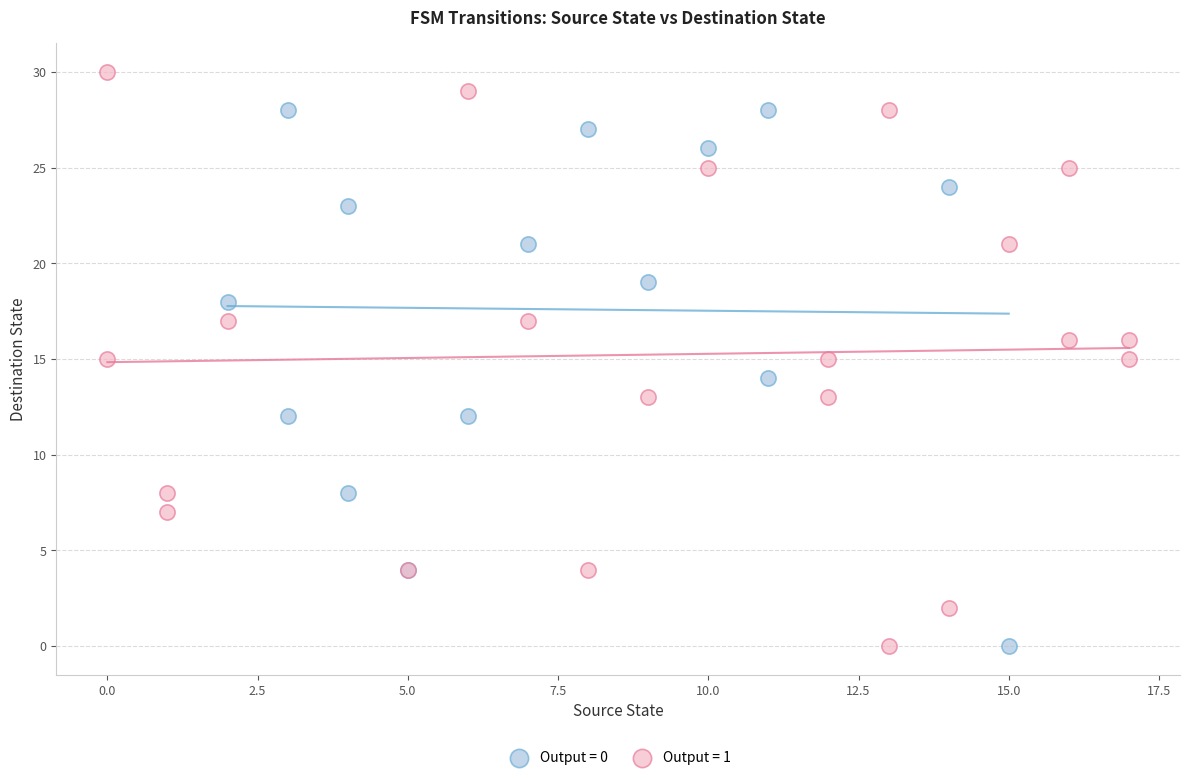

Which series has the largest Y range (max minus min)?

Output = 1